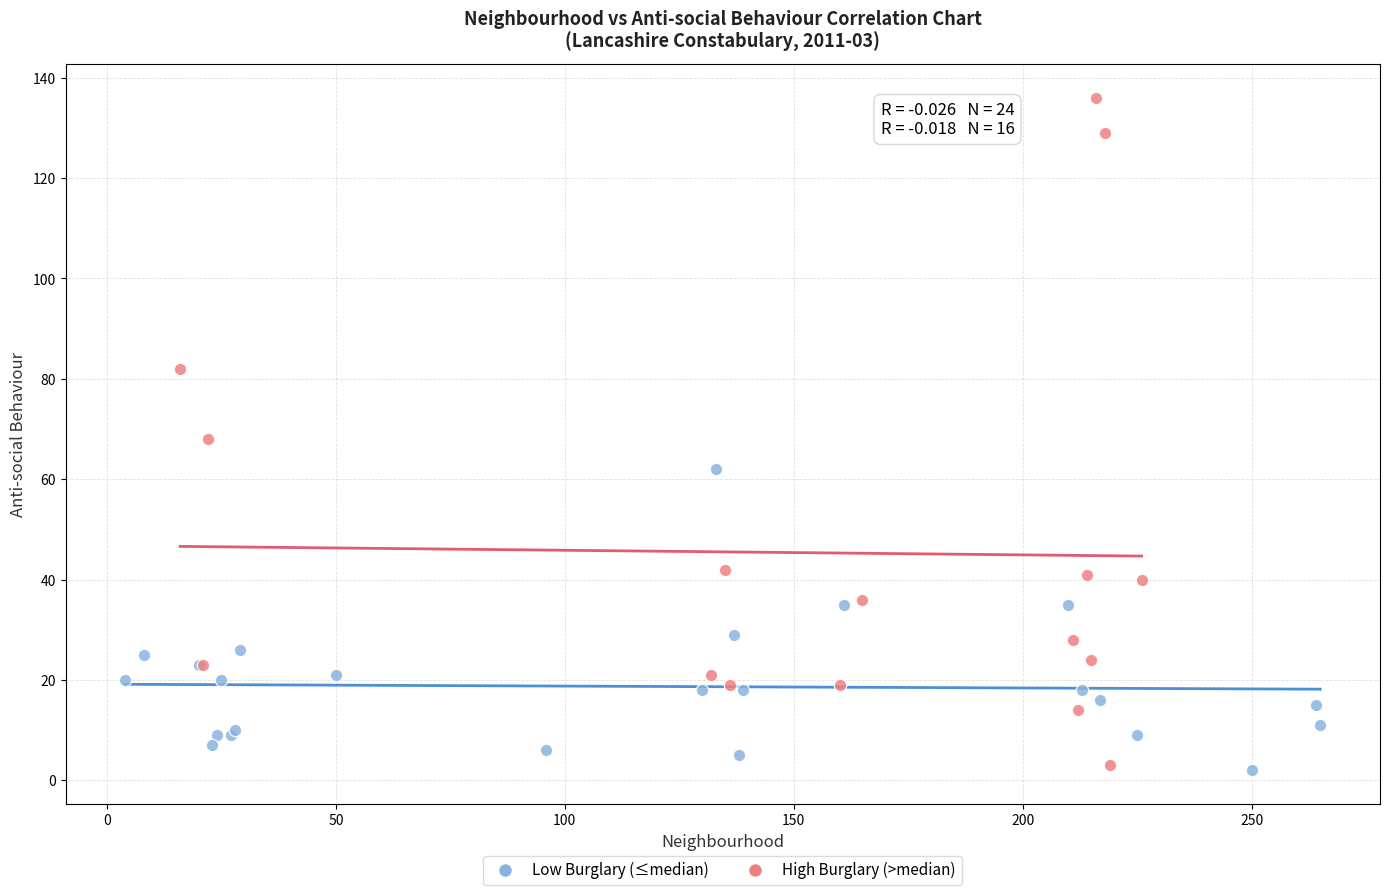

Which series reaches the maximum Y coordinate?

High Burglary (>median)